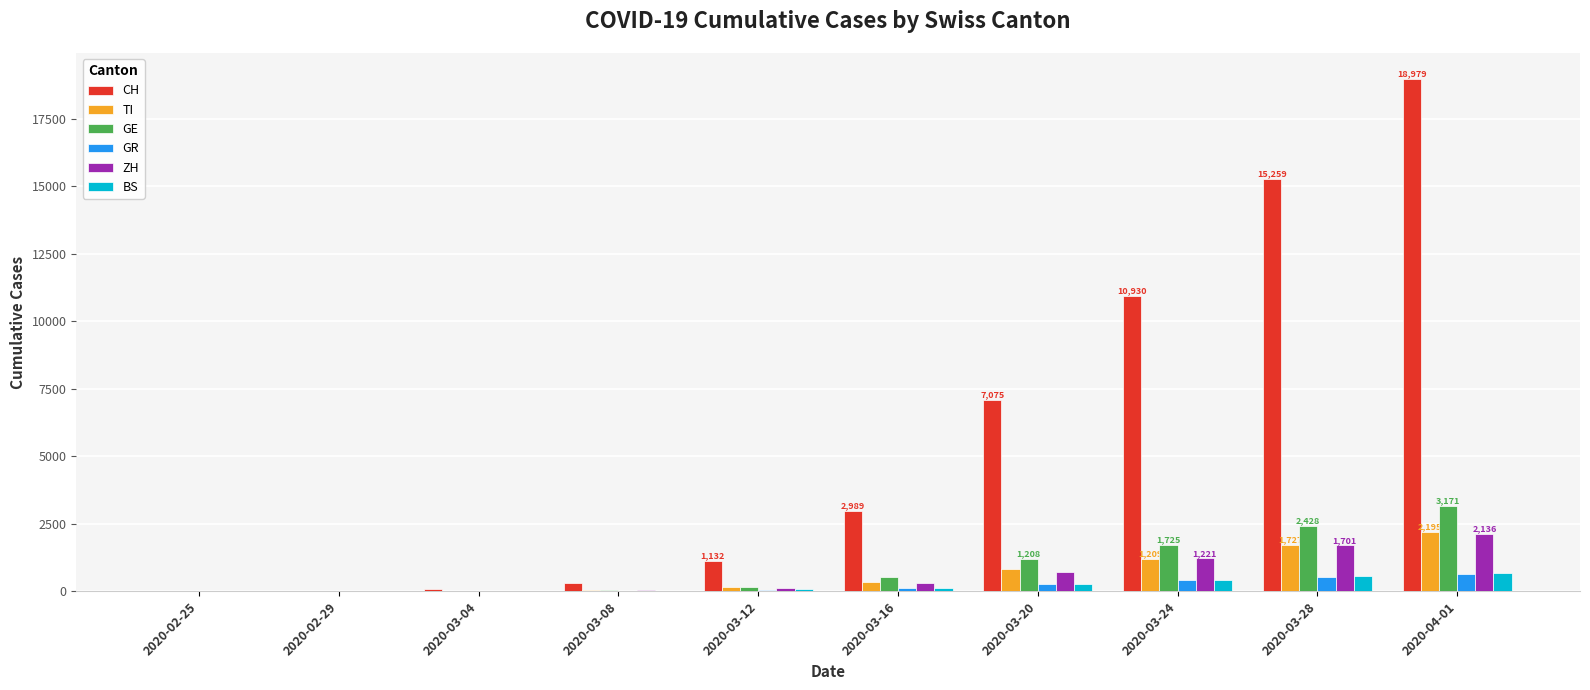

Which label corresponds to the largest value in the chart?

2020-04-01